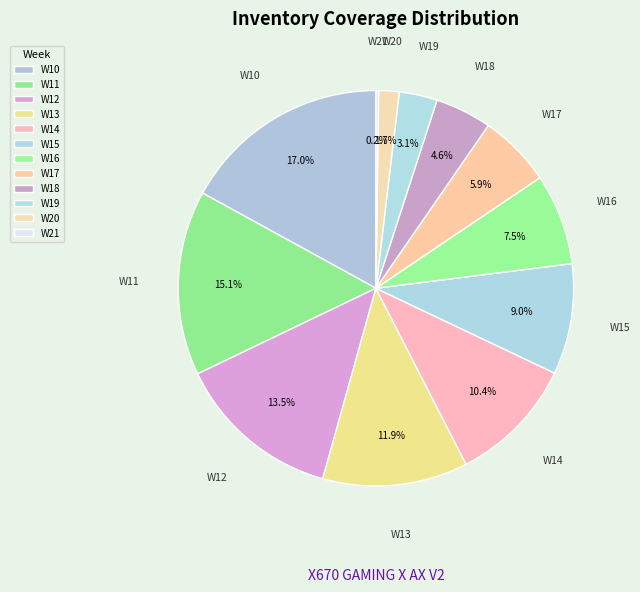

Combined, what portion of the pie is W17 and W20?

7.6%